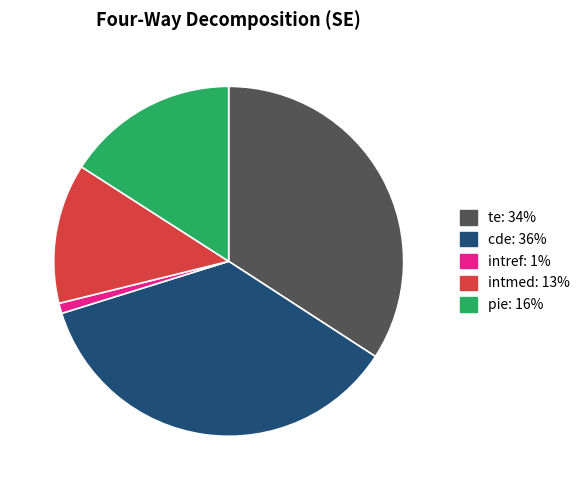

How many segments does this pie chart have?

5